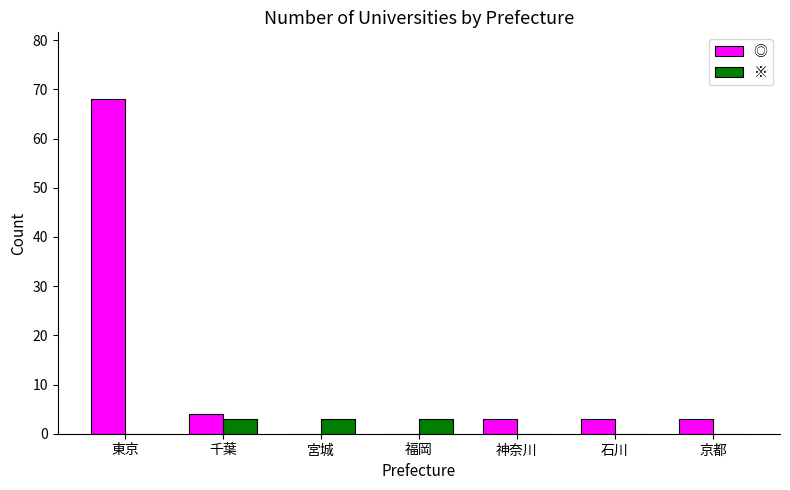

Where does the ◎ series first go above 3?

東京